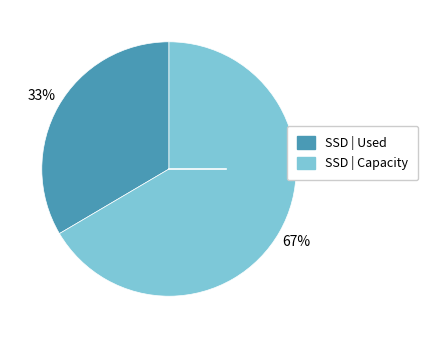

Is the sum of SSD | Capacity and SSD | Used greater than half?

Yes